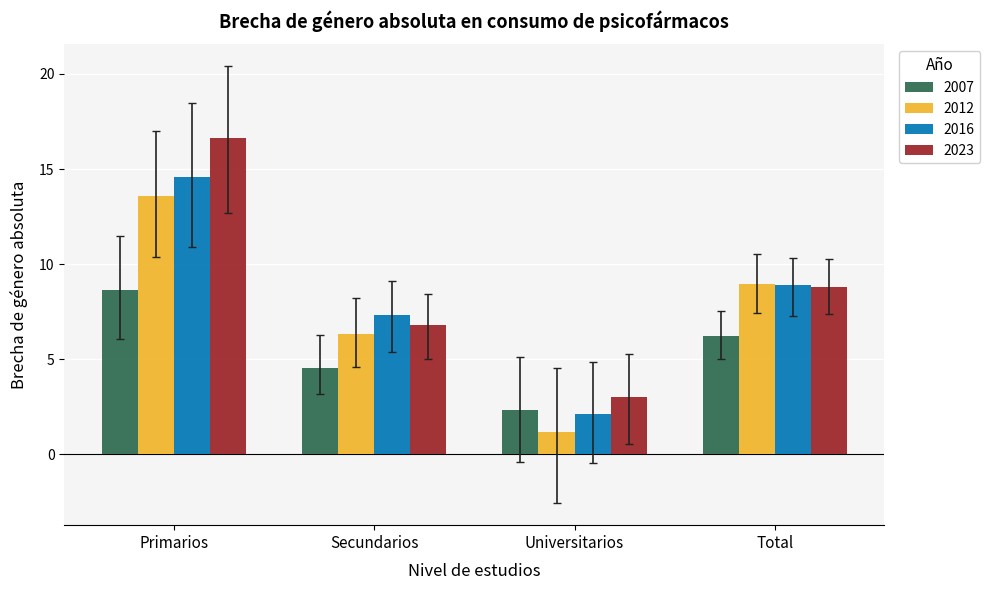

List the series in order of their peak value, lowest first.

2007, 2012, 2016, 2023